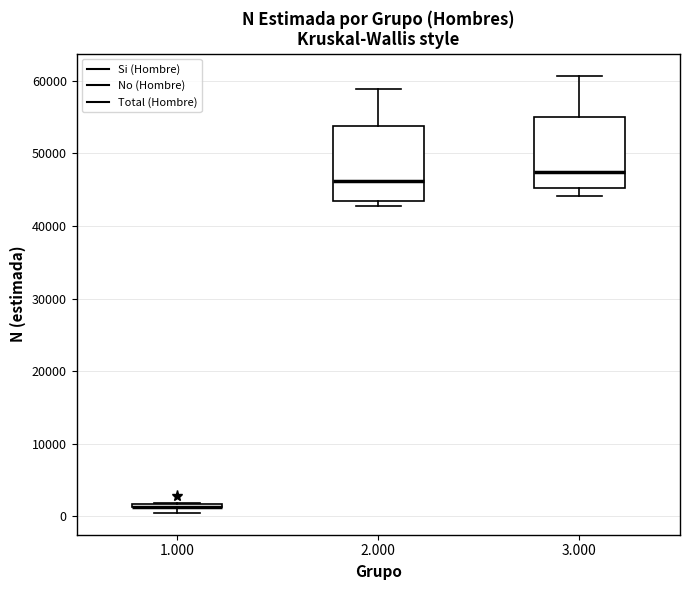

Where is the lower edge of the box at x = 1.000 on the y-axis? The values are not printed on the chart, so give them approximately, as read against the axis.

1000